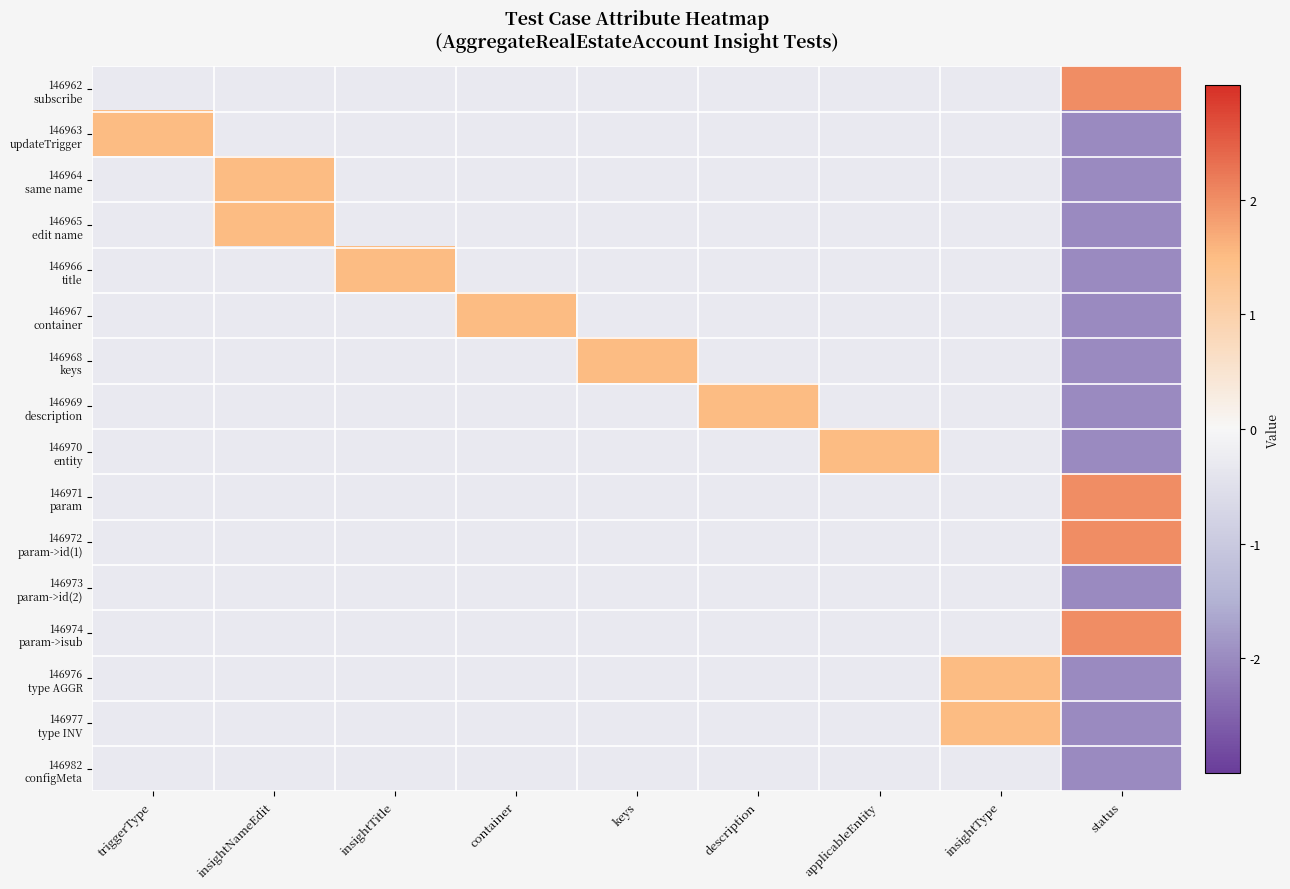

What is the total value across all series at keys?

-3.0